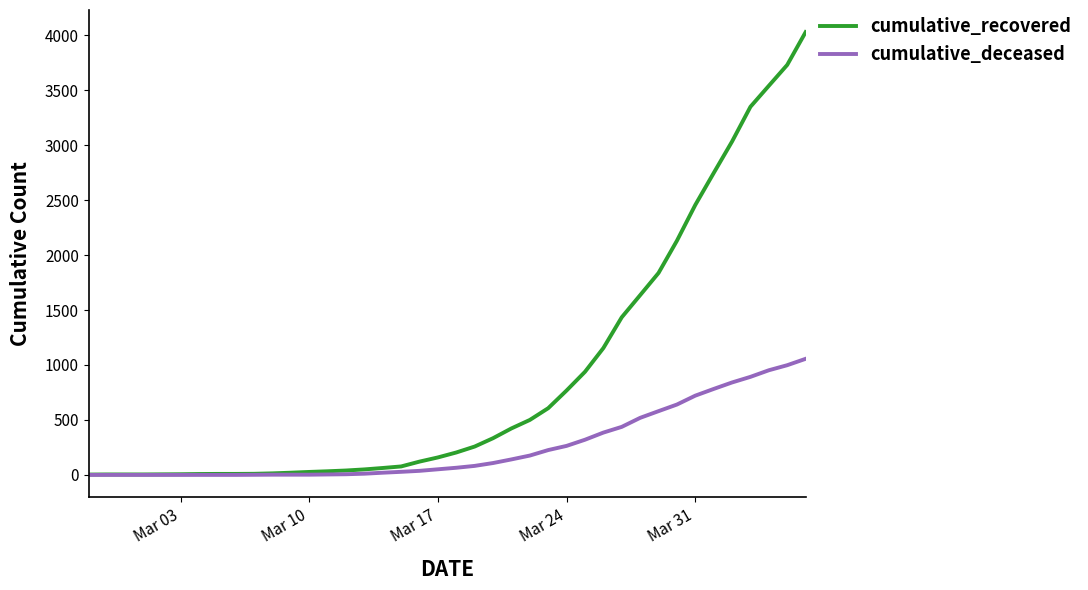

What are all the series names shown in the legend?

cumulative_recovered, cumulative_deceased